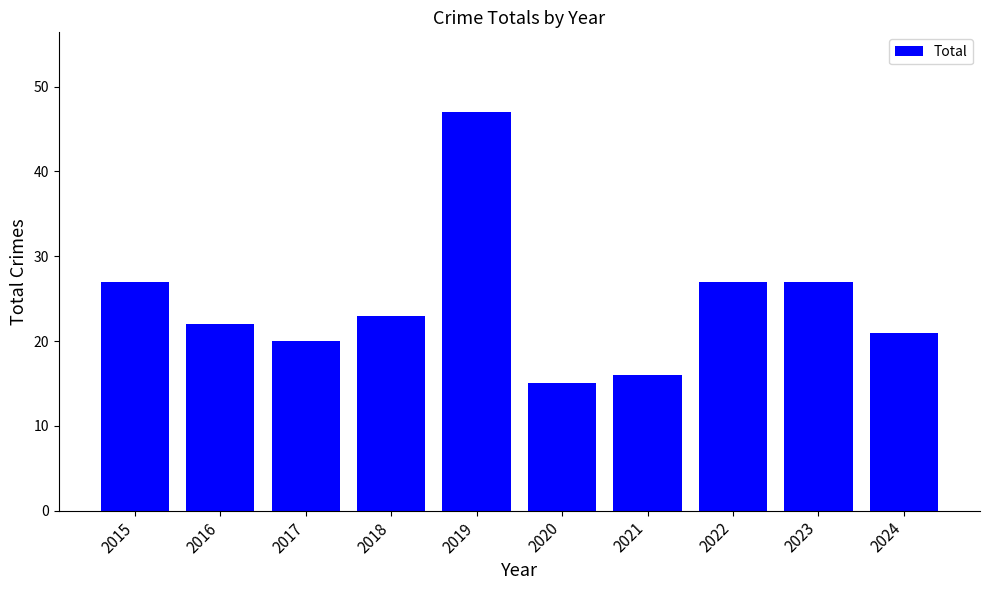

What is the difference between the values at 2024 and 2019?

26